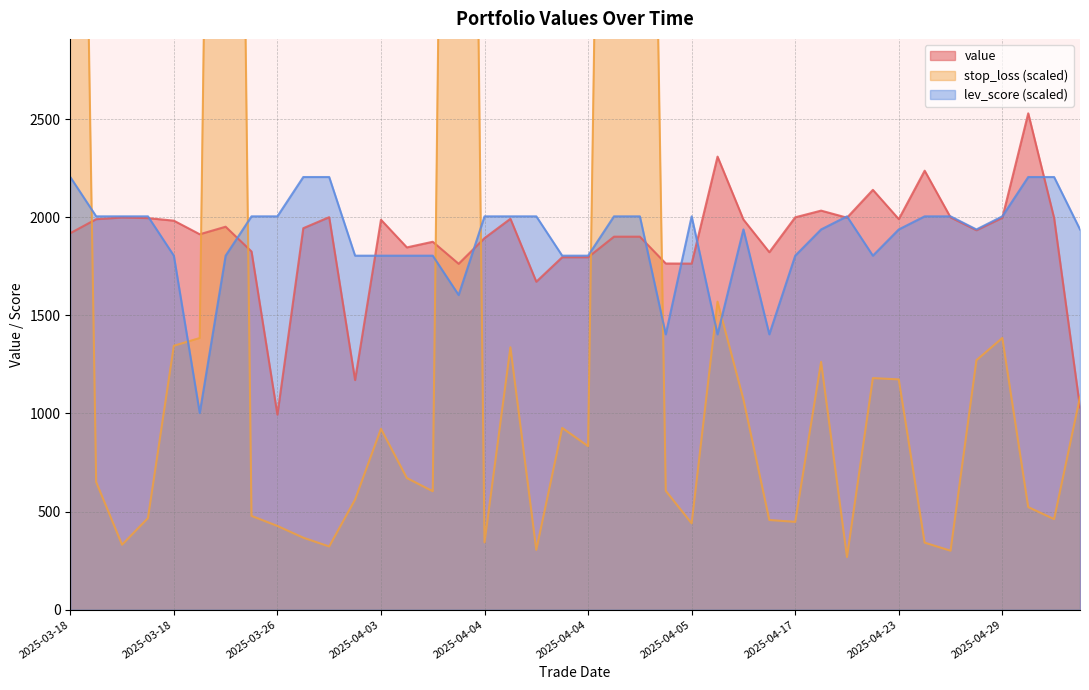

Where does the value series first go above 1951?

2025-03-18